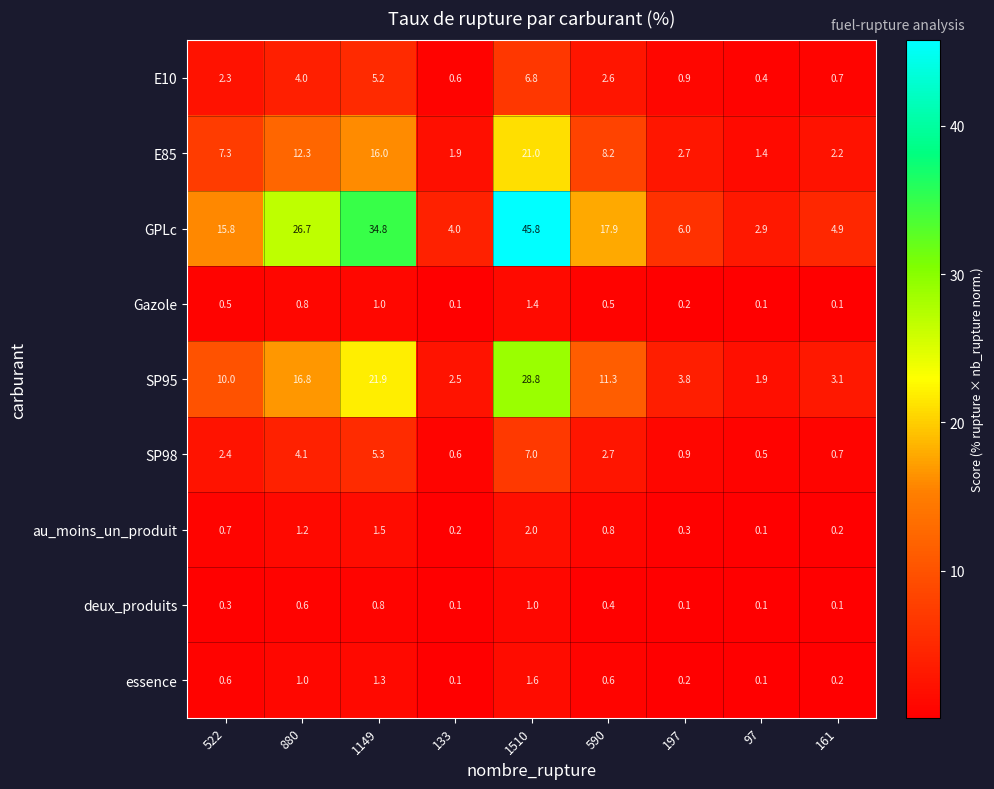

What is the difference between the highest and lowest values at 1149?

34.0